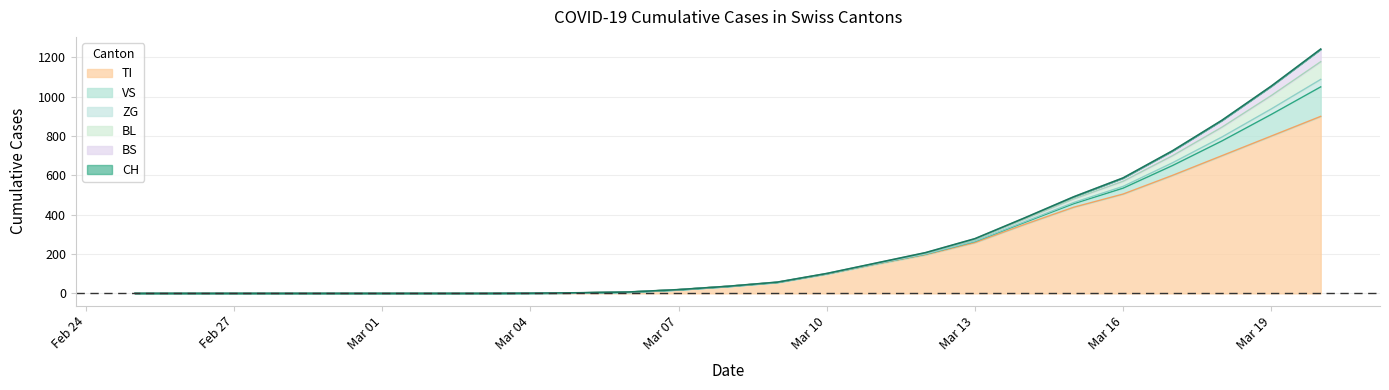

Which series changed the most between 2020-03-03 and 2020-03-04?

TI